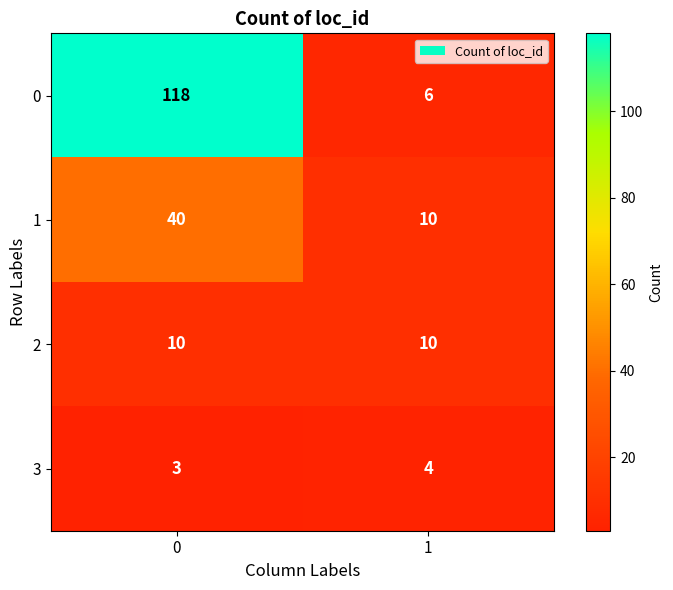

What is the sum of all 3 values?

7